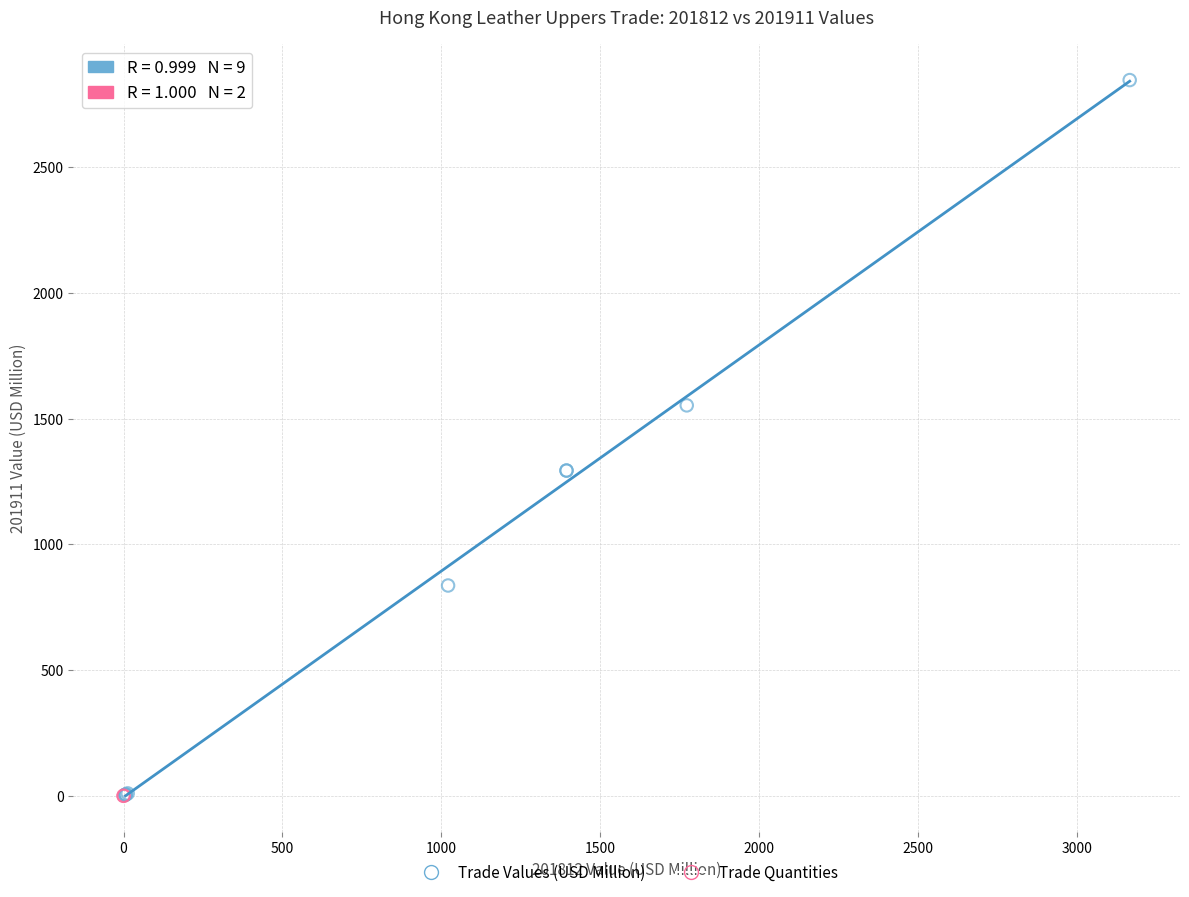

Which series reaches the maximum Y coordinate?

Trade Values (USD Million)